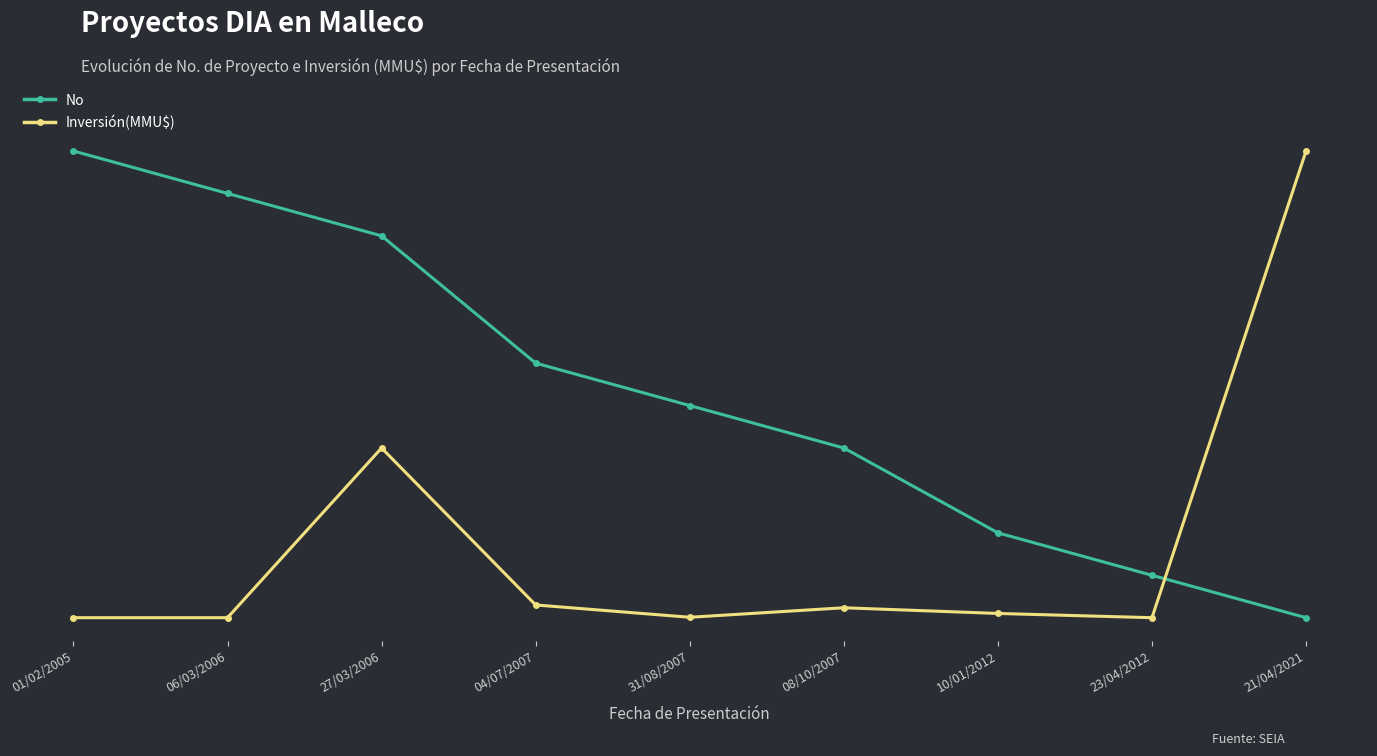

Is this an area chart (filled region under the line)?

No